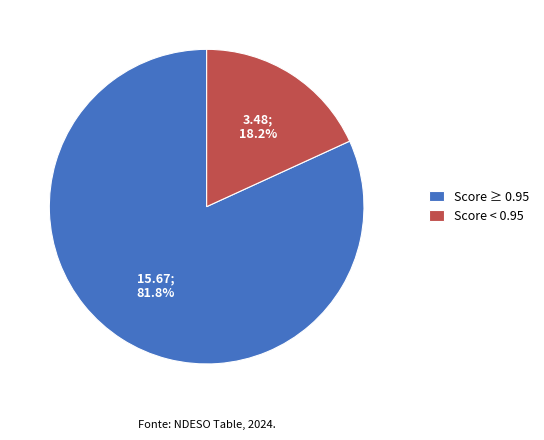

What percentage is NOT represented by Score < 0.95?

81.8%